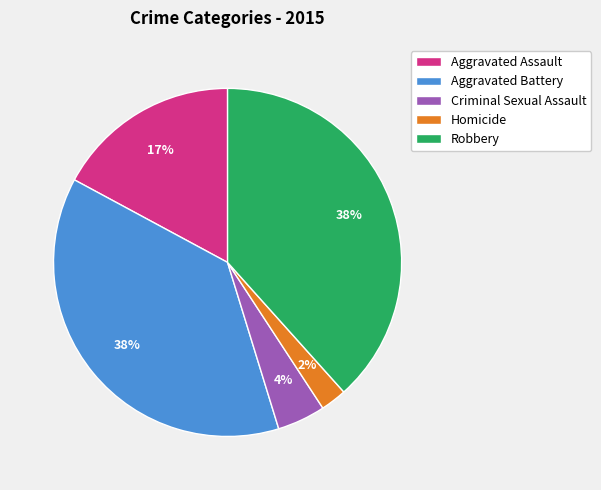

Which category has the smallest portion of the pie?

Homicide